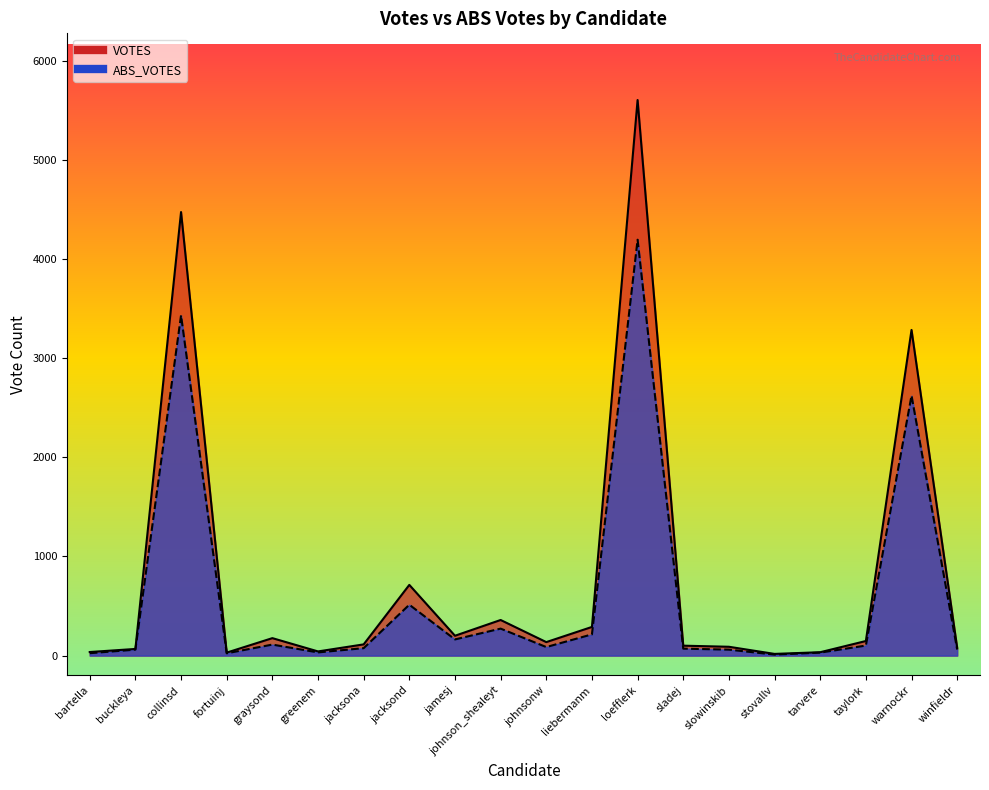

Which label corresponds to the largest value in the chart?

loefflerk